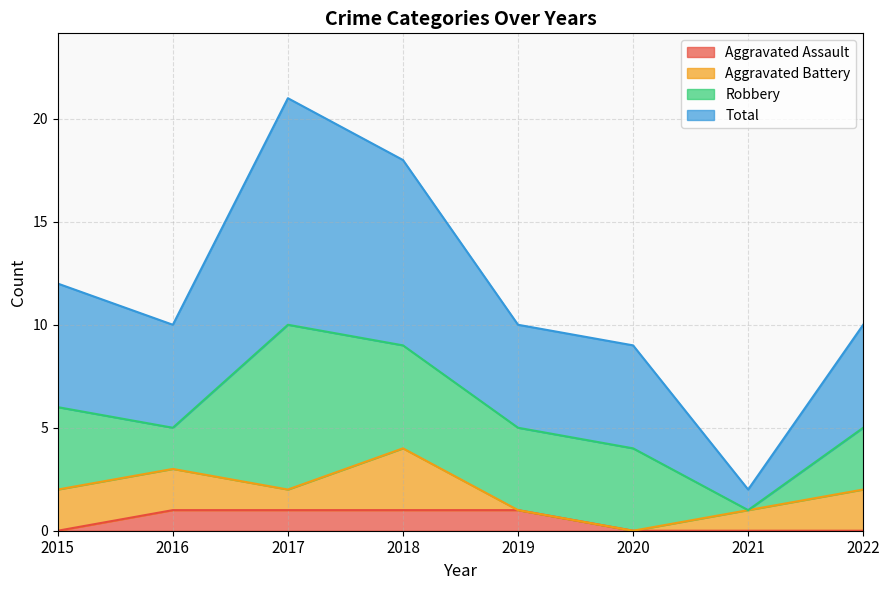

What is the difference between the maximum and minimum values in the Aggravated Assault series?

1